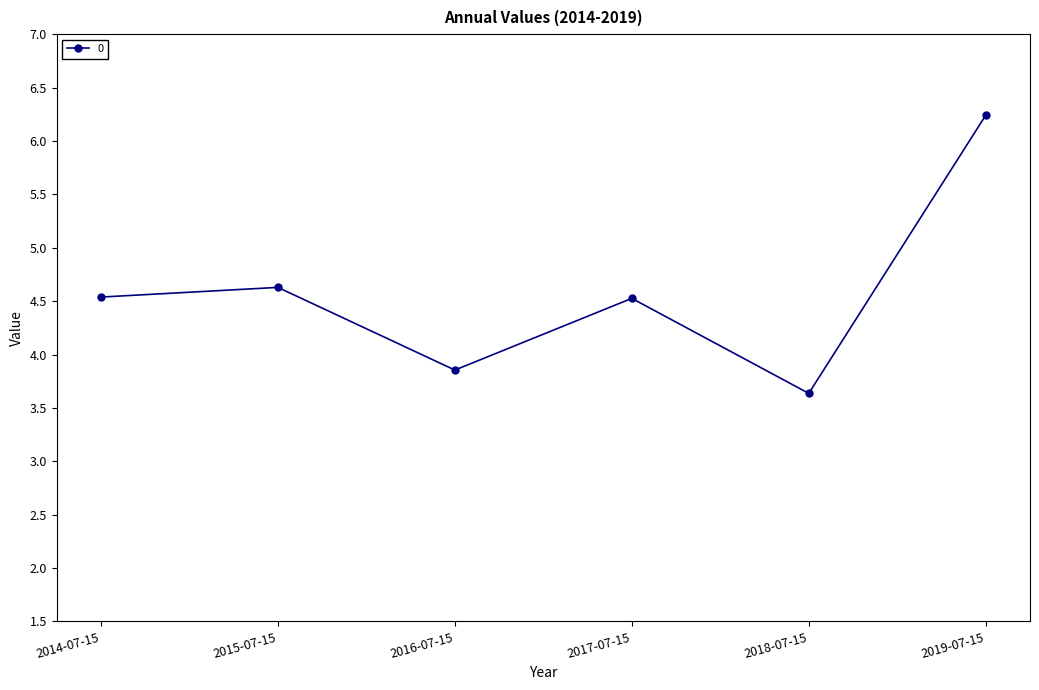

Count the number of values greater than 4.

4